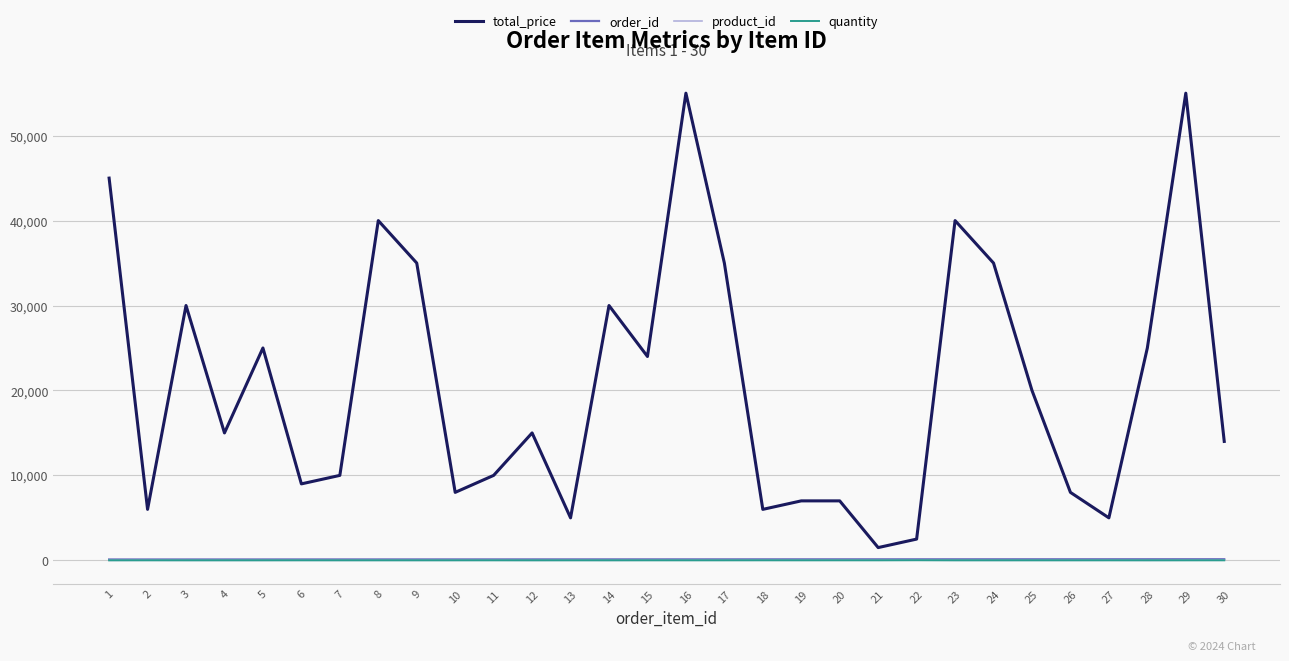

At which label does total_price reach its minimum?

21